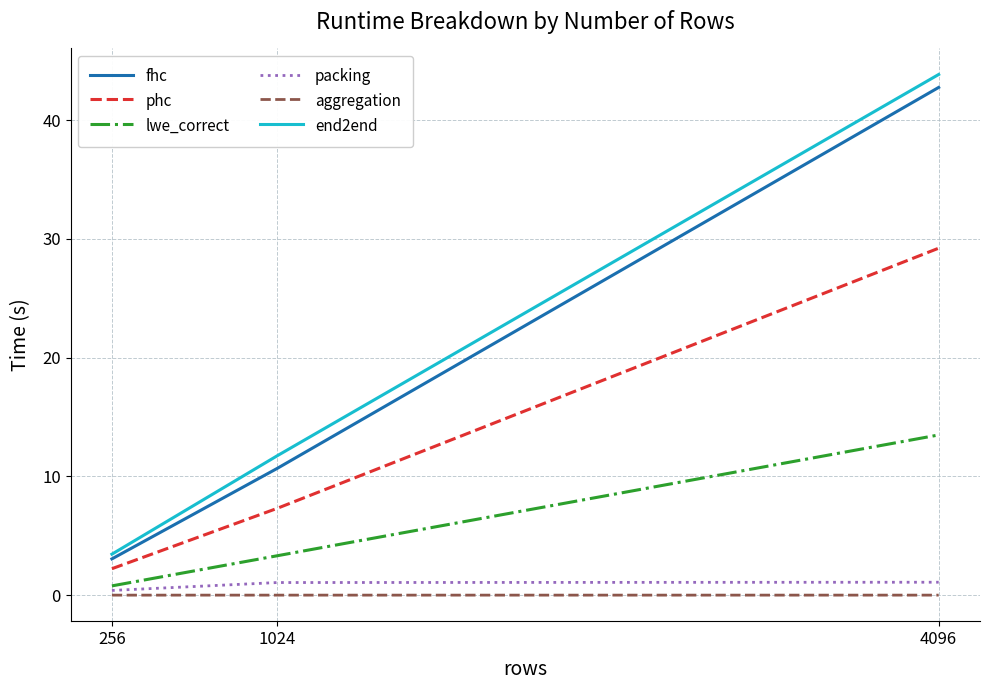

Is this an area chart (filled region under the line)?

No